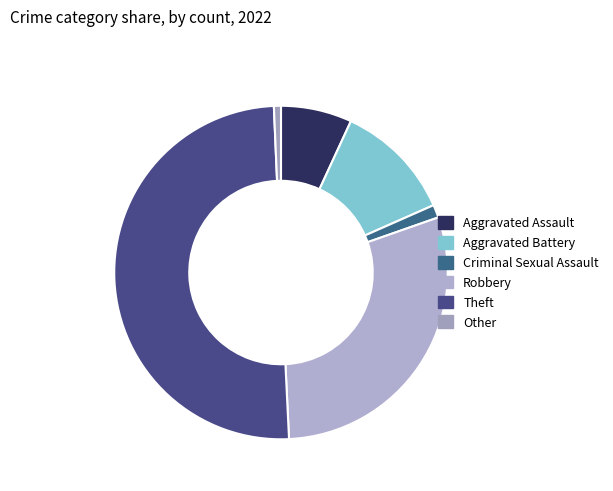

How many slices are in this pie chart?

6